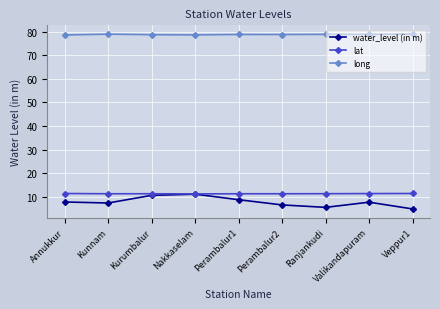

True or false: long has more than 0 interior local peaks.

True